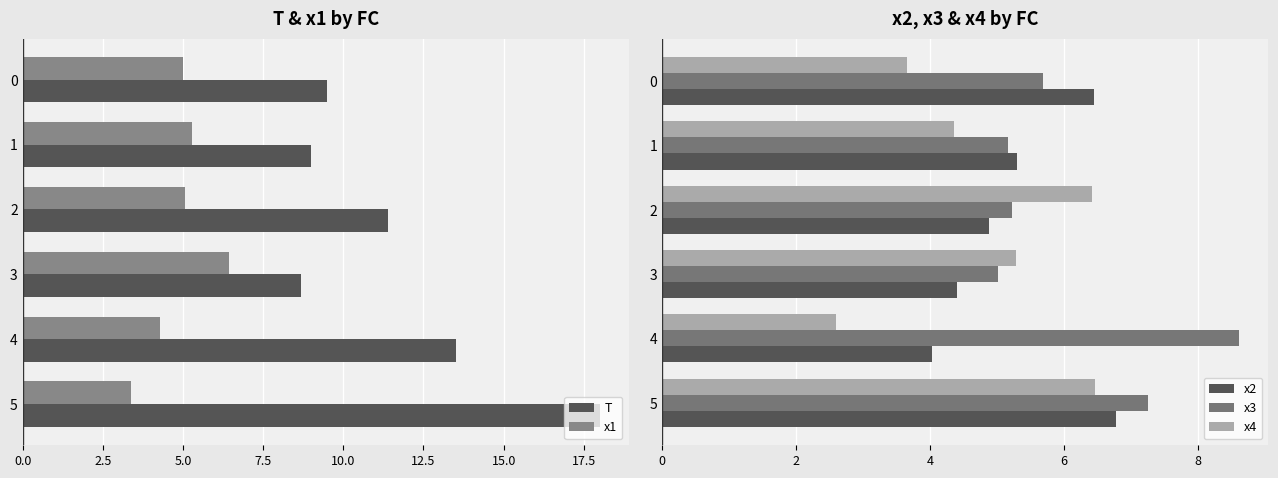

What is the sum of all x2 values?

31.8